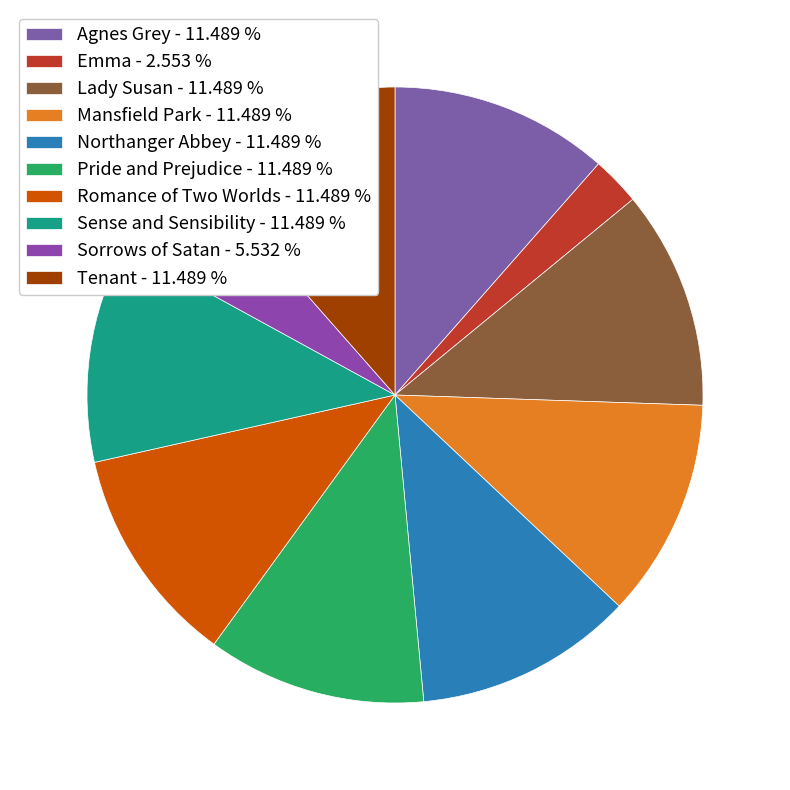

What is the largest slice in the pie chart?

Agnes Grey